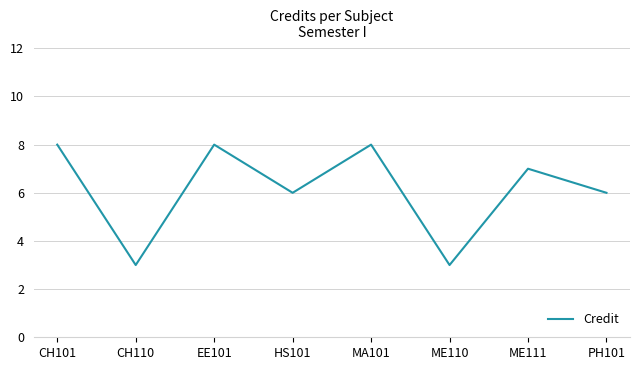

What position from the right is ME111?

2